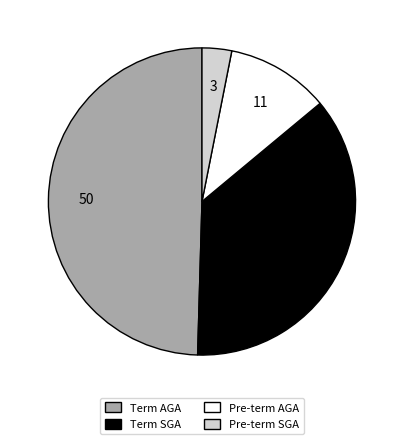

Rank the categories by value from lowest to highest.

Pre-term SGA, Pre-term AGA, Term SGA, Term AGA